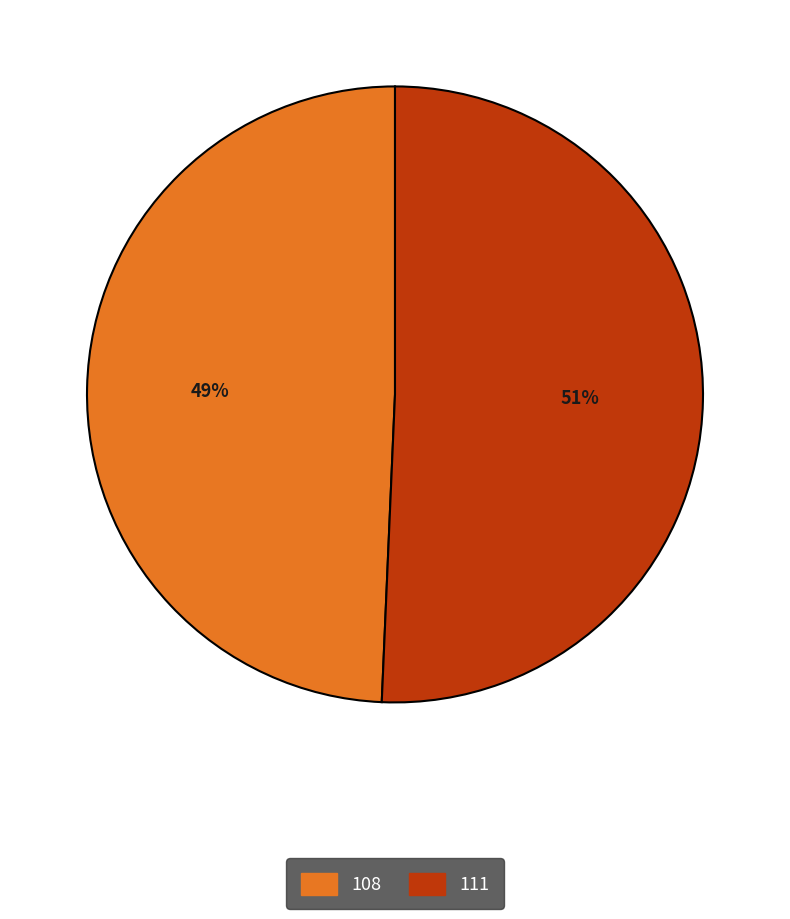

Rank the categories by value from lowest to highest.

108, 111